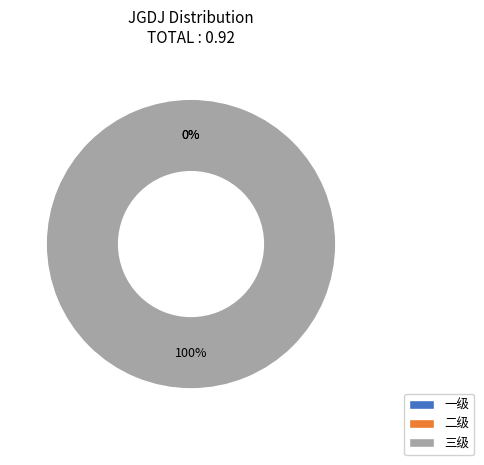

To the nearest percent, what is the difference between the largest and smallest slice percentages?

100%